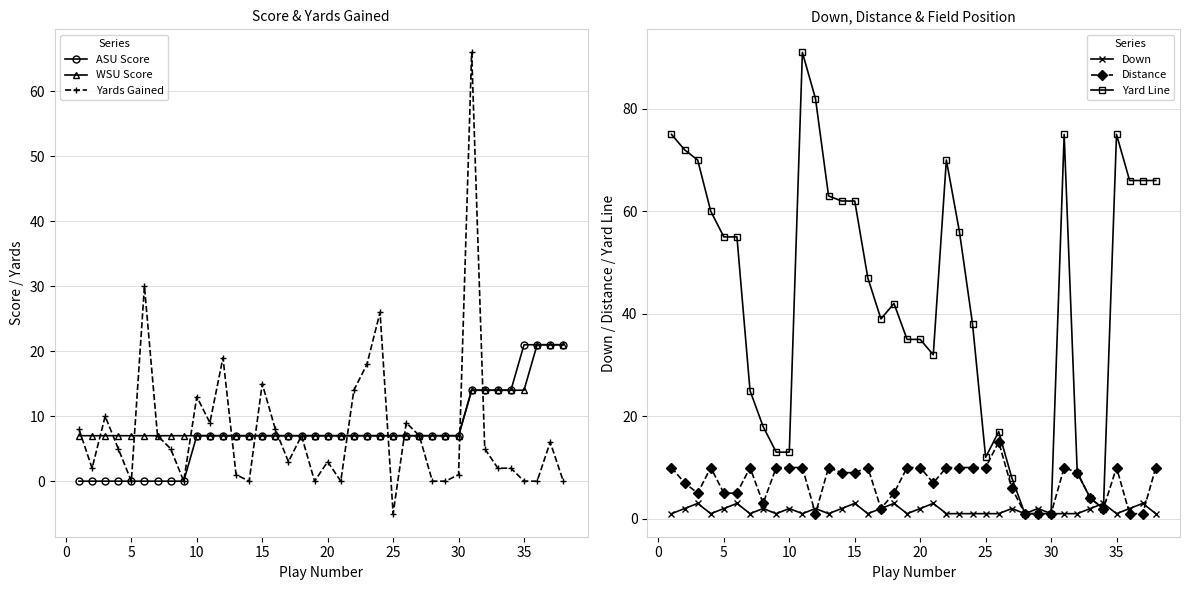

What is the lowest value of the WSU Score series?

7